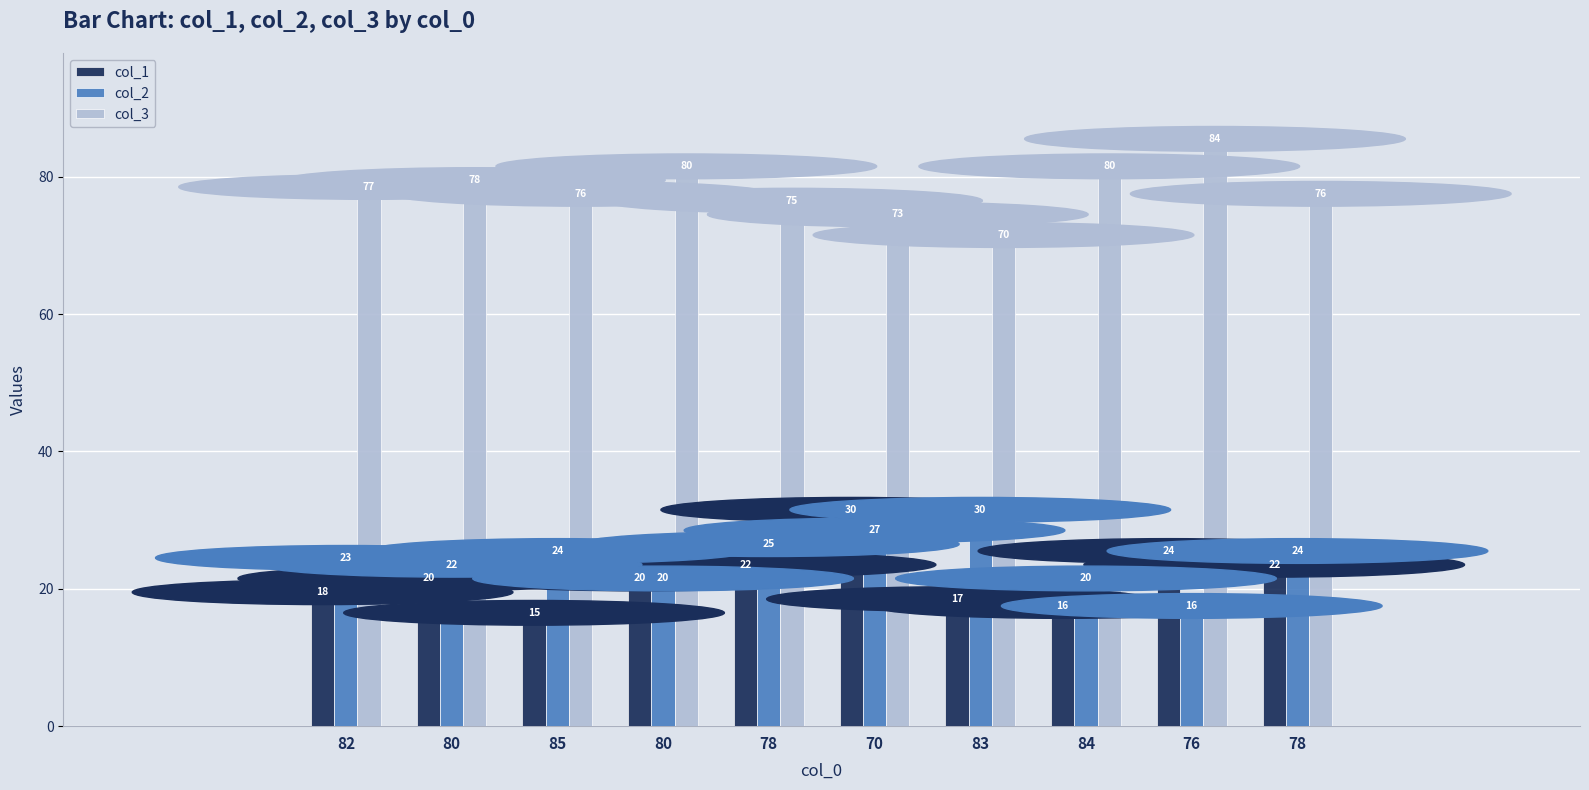

Reading right to left, extract all data points from this chart.

col_1: 78=22	76=24	84=16	83=17	70=30	78=22	80=20	85=15	80=20	82=18
col_2: 78=24	76=16	84=20	83=30	70=27	78=25	80=20	85=24	80=22	82=23
col_3: 78=76	76=84	84=80	83=70	70=73	78=75	80=80	85=76	80=78	82=77